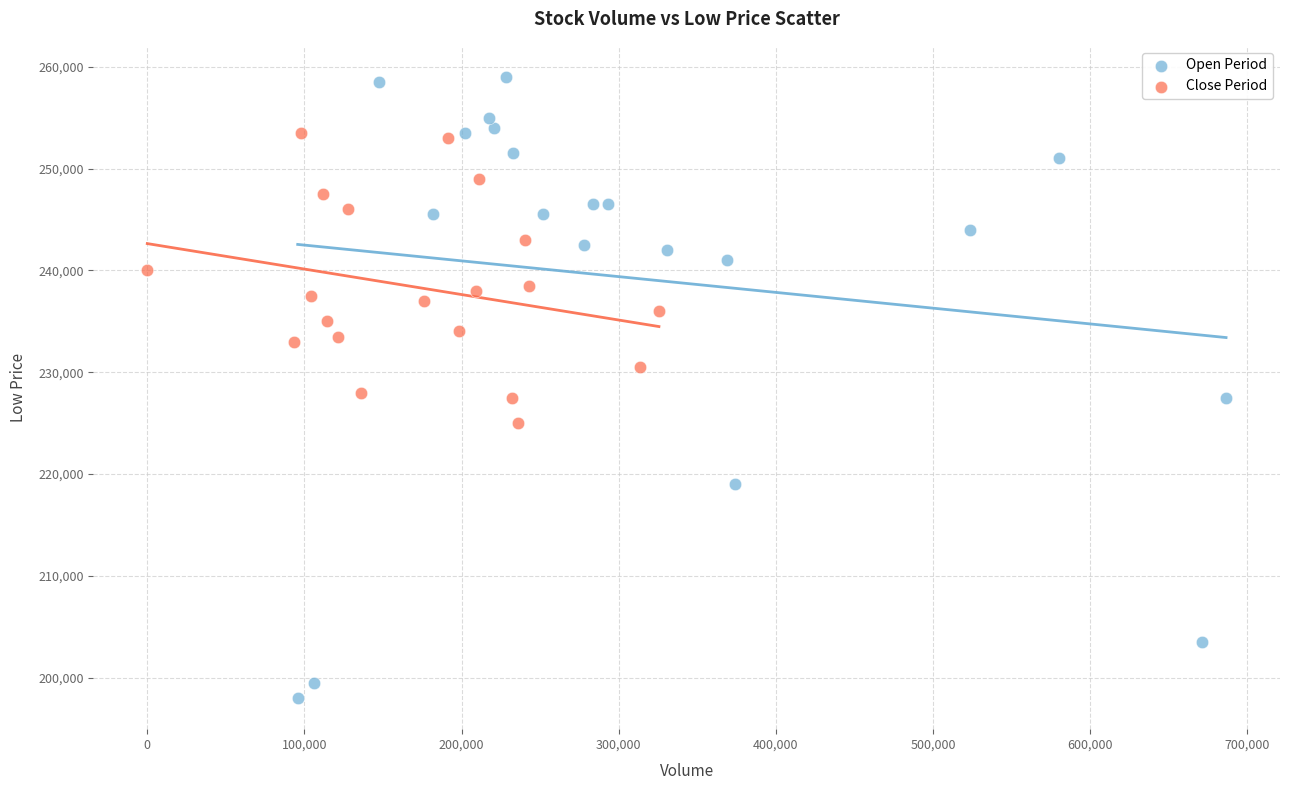

Which series contains the highest Y value?

Open Period